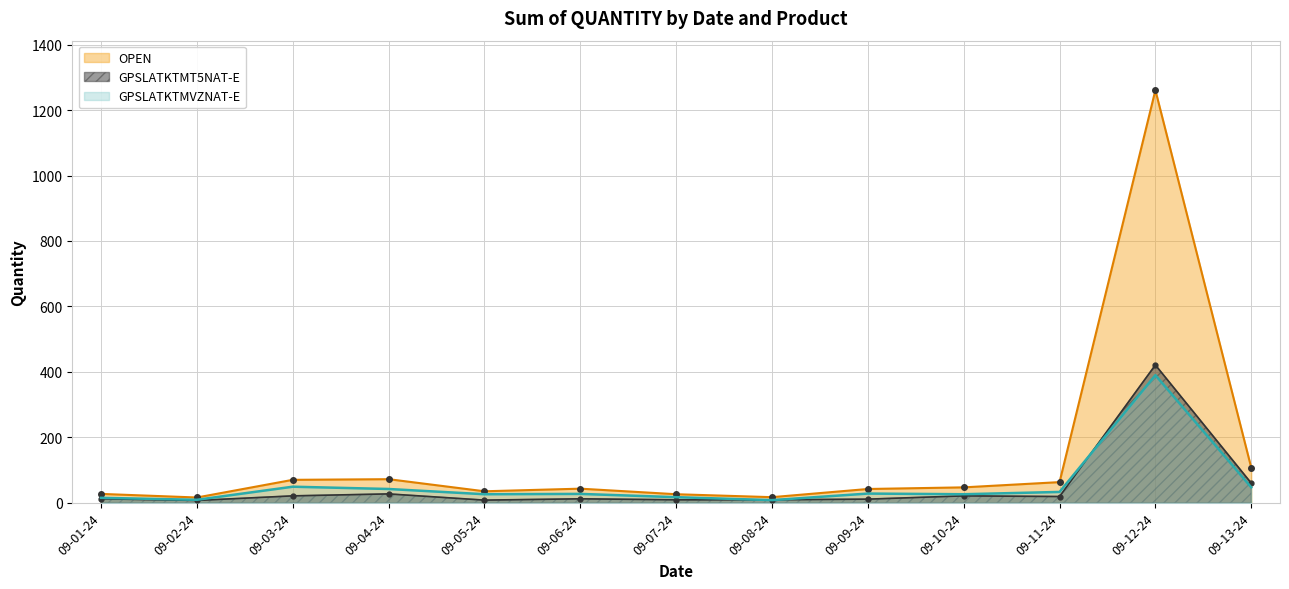

Where is the first local maximum for OPEN?

09-04-24